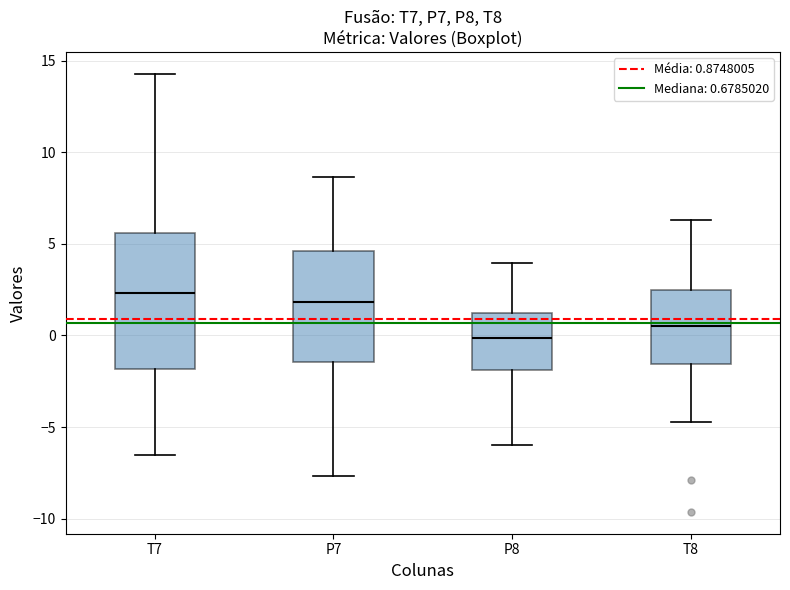

Reading left to right, transcribe this box plot: for each box, give where its median line is, the range the box spans, and where its two whiskers end, as read against the y-axis. The values are not printed on the chart, so give them approximately, as read against the axis.

T7: median 2.5, box -2.0 to 5.5, whiskers -6.5 to 14.5
P7: median 2.0, box -1.5 to 4.5, whiskers -7.5 to 8.5
P8: median 0.0, box -2.0 to 1.0, whiskers -6.0 to 4.0
T8: median 0.5, box -1.5 to 2.5, whiskers -4.5 to 6.5